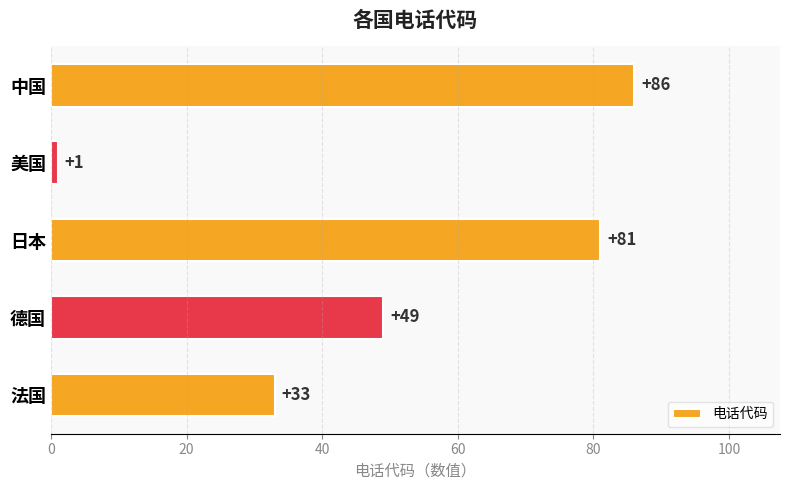

List the labels in order of value, largest first.

中国, 日本, 德国, 法国, 美国